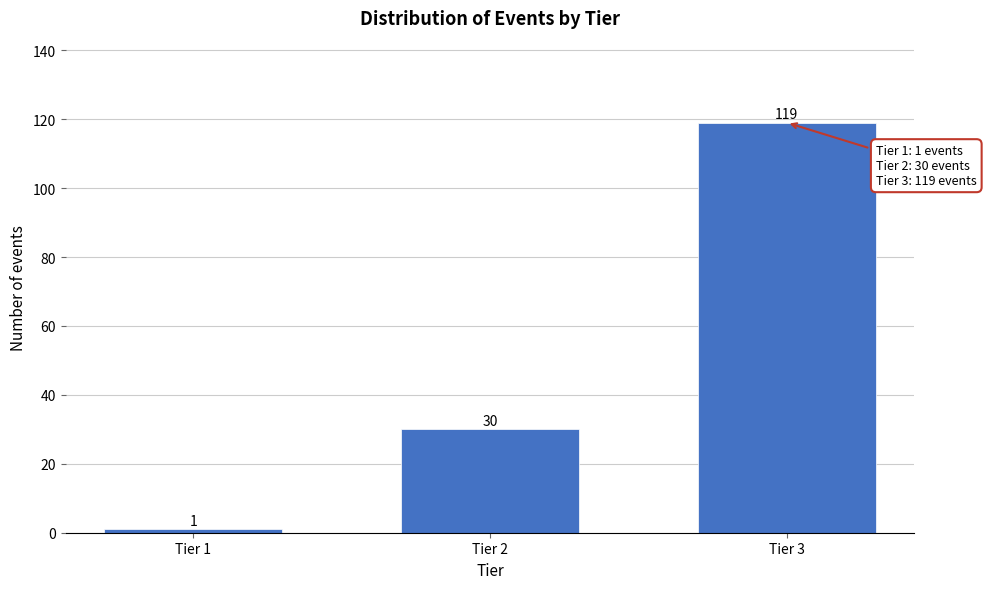

Reading left to right, what are all the values shown in this chart?

1	30	119